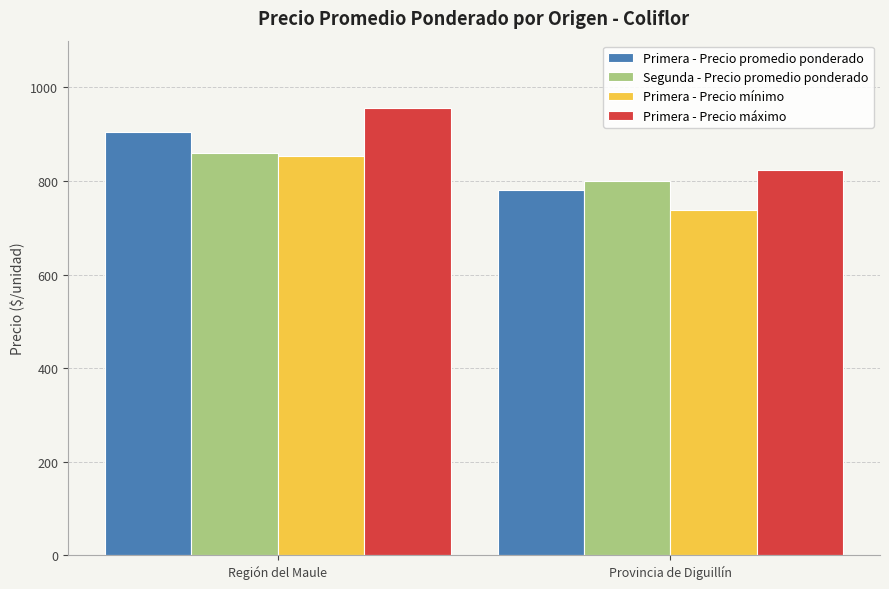

What is the value of the Primera - Precio promedio ponderado bar at the 1st from the left?

905